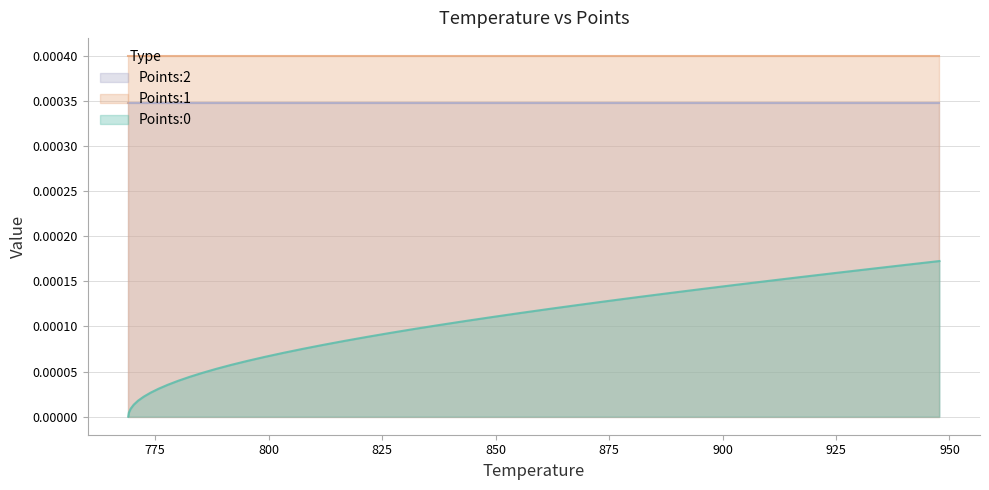

The Points:1 series shows 0.0 at 39. True or false?

True